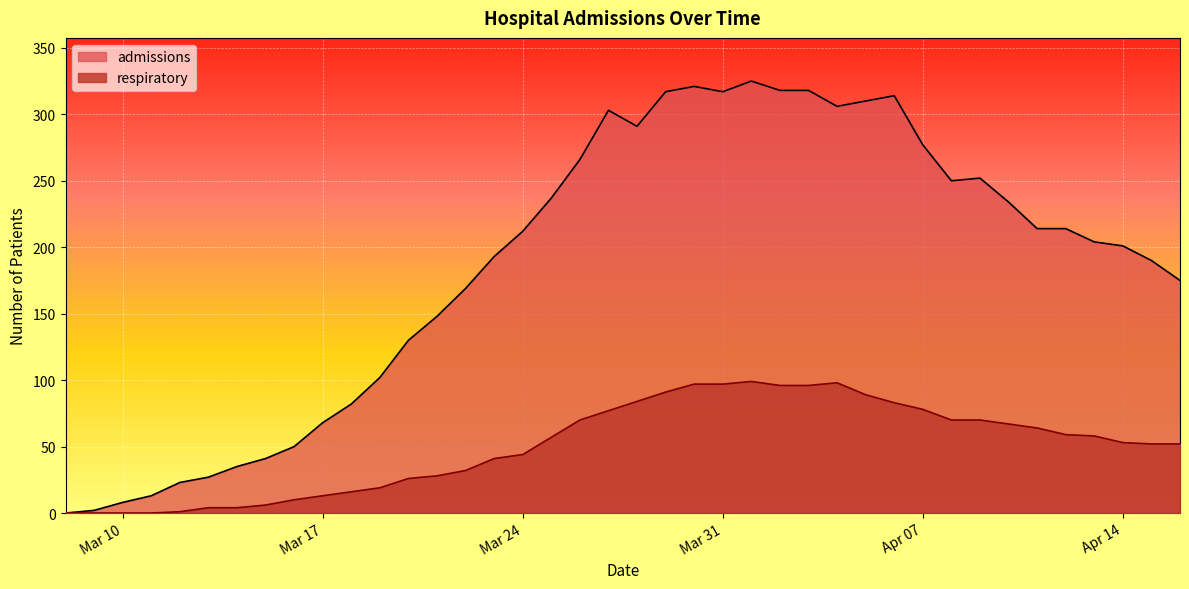

What position from the right is 2020-03-09?

39